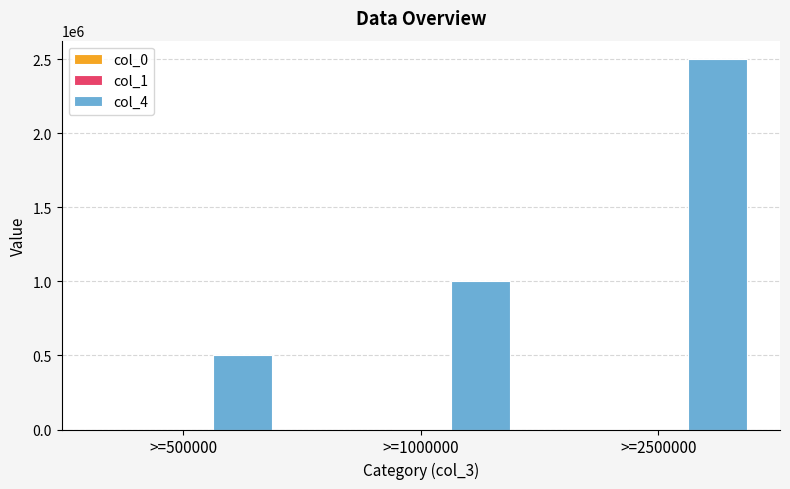

At which category does the chart reach its peak across all series?

>=2500000